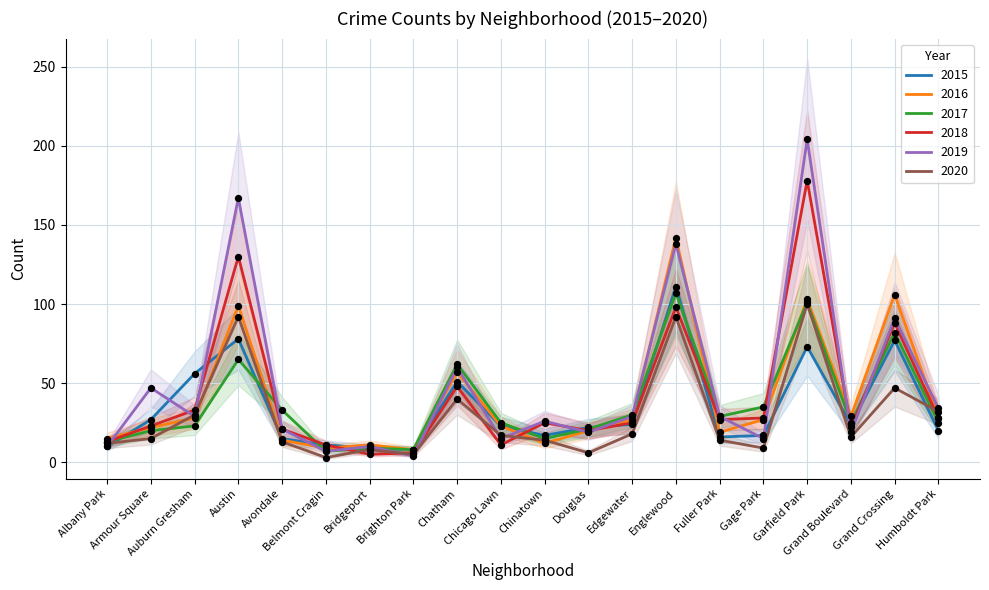

Which series has the largest total across all categories?

2019